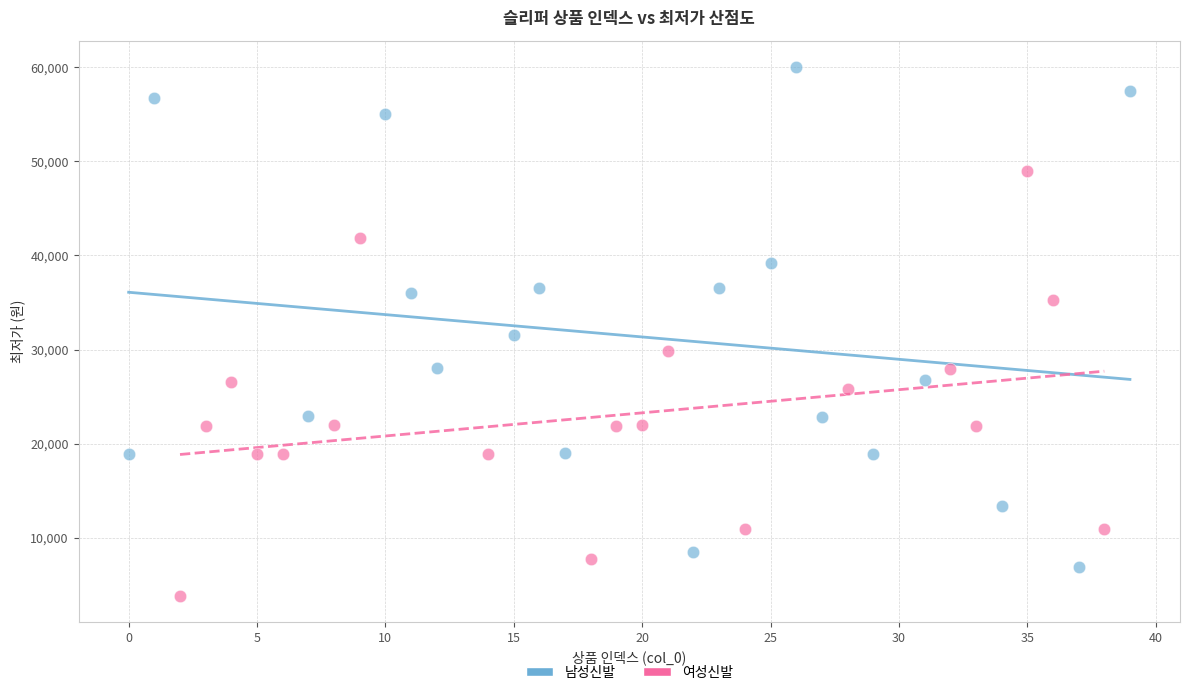

Which series reaches the maximum Y coordinate?

남성신발